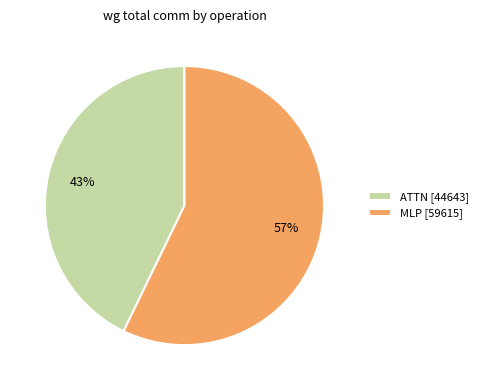

Approximately how many times larger is the value at MLP [59615] compared to ATTN [44643]?

1.3